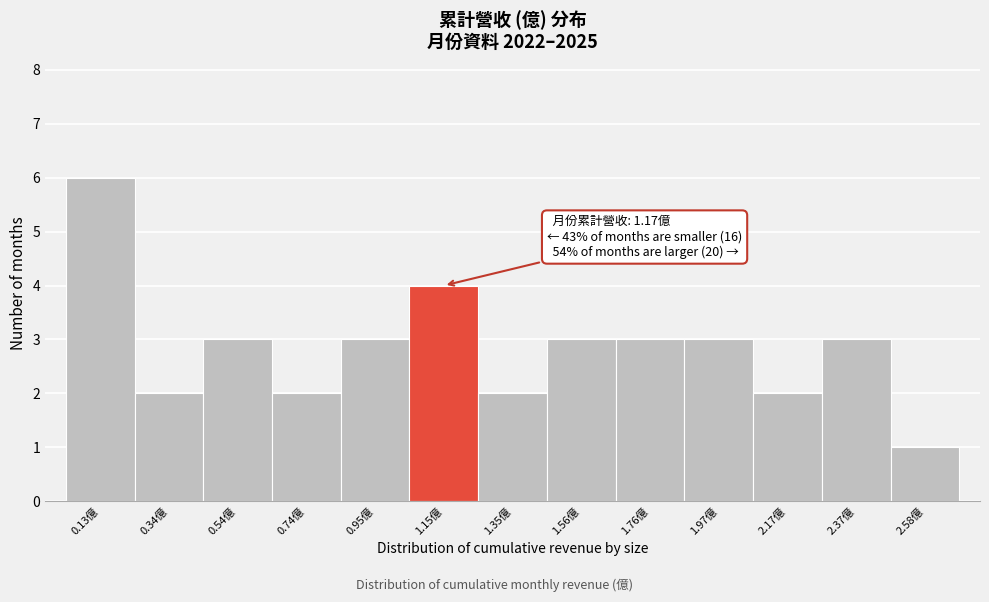

Reading left to right, what are all the values shown in this chart?

6	2	3	2	3	4	2	3	3	3	2	3	1